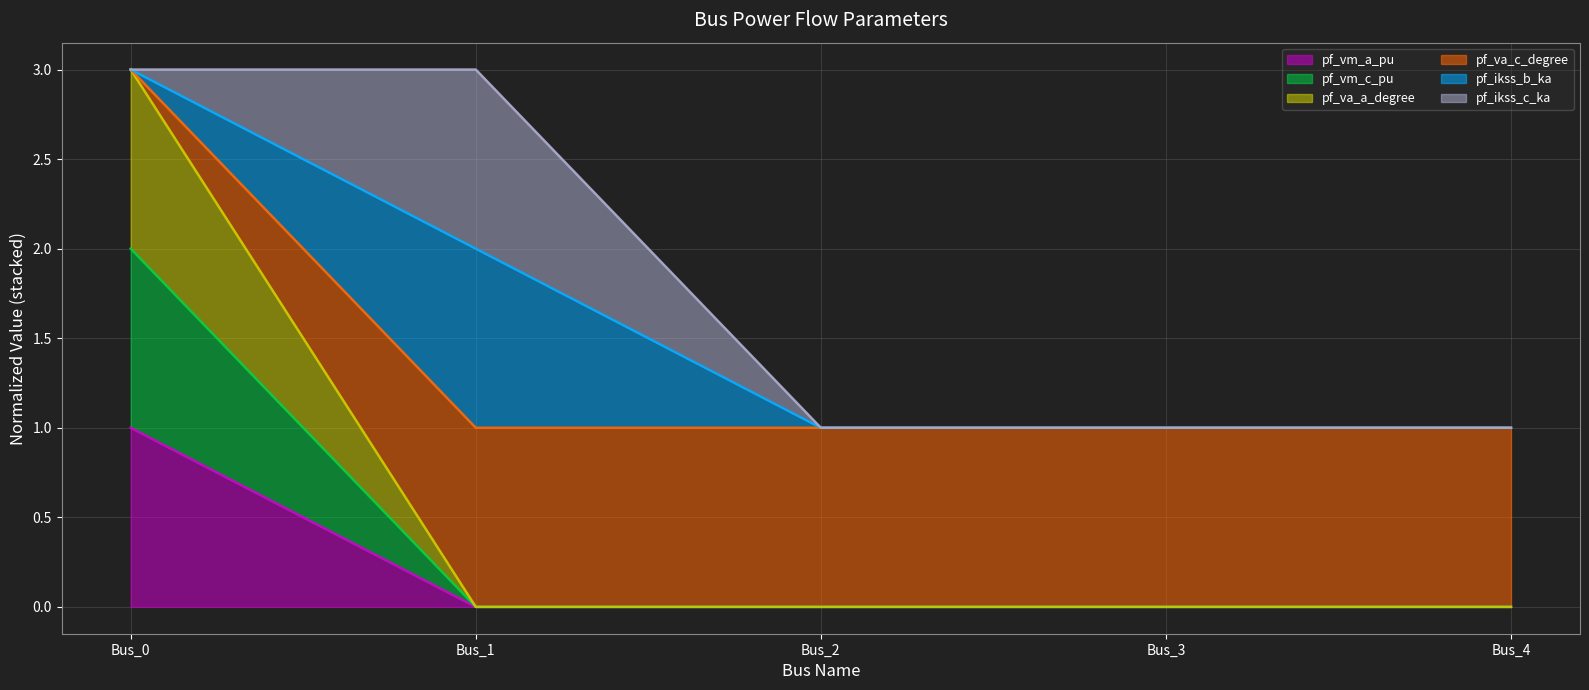

Does the chart display data point markers on the line(s)?

No